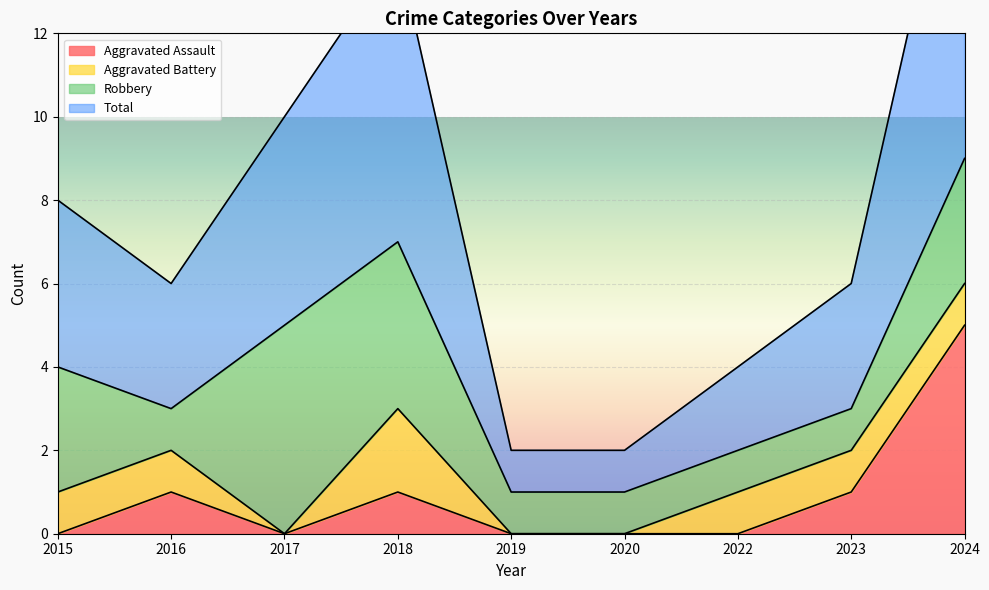

How many data points does each series have?

9